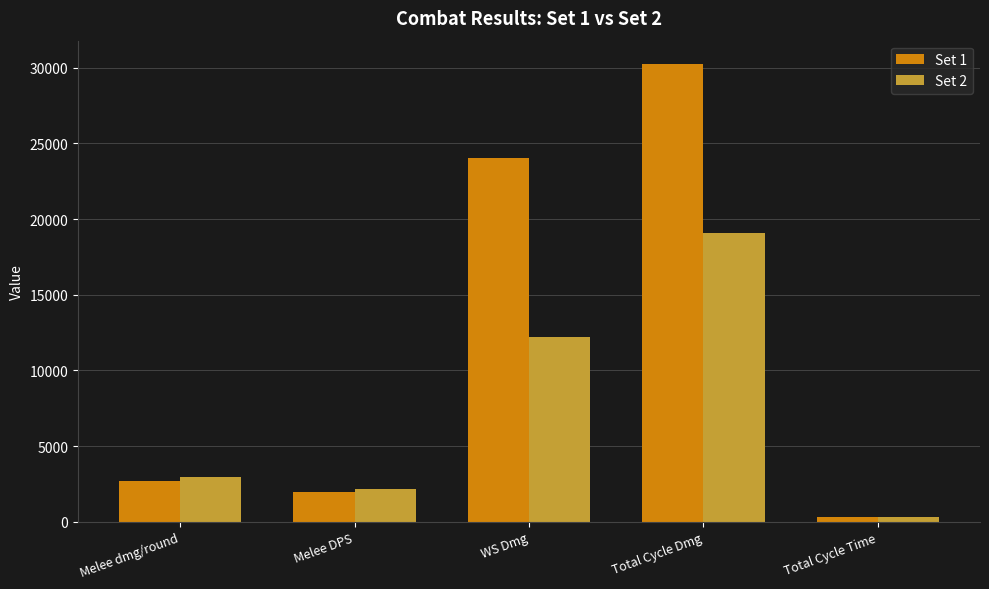

Reading left to right, transcribe all the data shown in this chart.

Set 1: Melee dmg/round=2664.8	Melee DPS=1960.3	WS Dmg=24037.8	Total Cycle Dmg=30269.8	Total Cycle Time=310.7
Set 2: Melee dmg/round=2950.8	Melee DPS=2170.7	WS Dmg=12187.7	Total Cycle Dmg=19071.8	Total Cycle Time=310.3